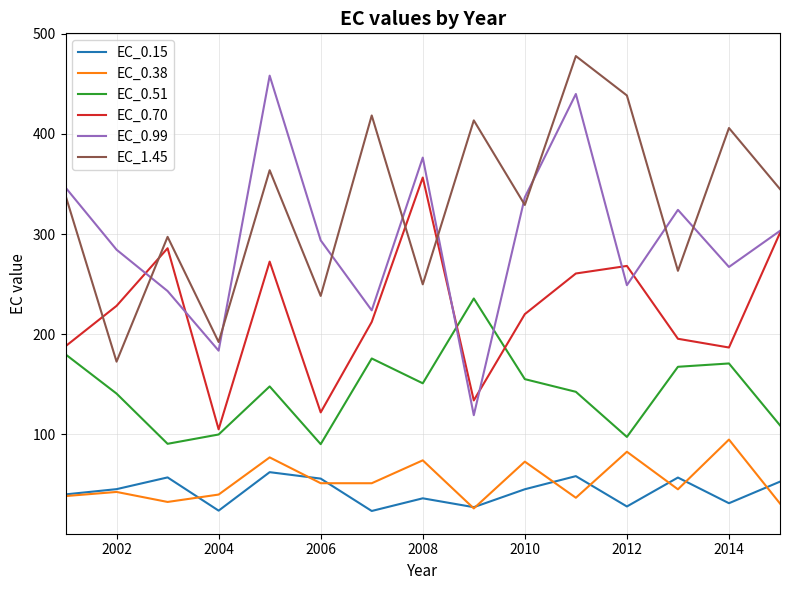

What is the minimum value for EC_0.15?

23.4